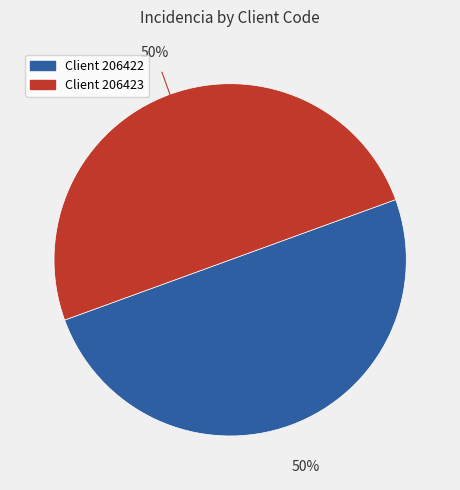

How many segments does this pie chart have?

2